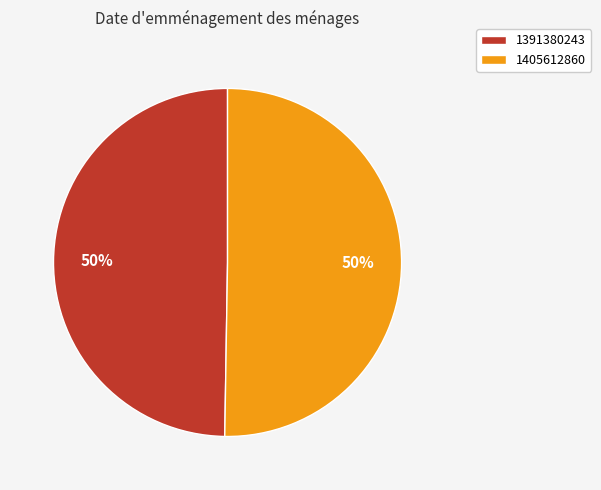

What percentage is the 1405612860 slice, to the nearest percent?

50%